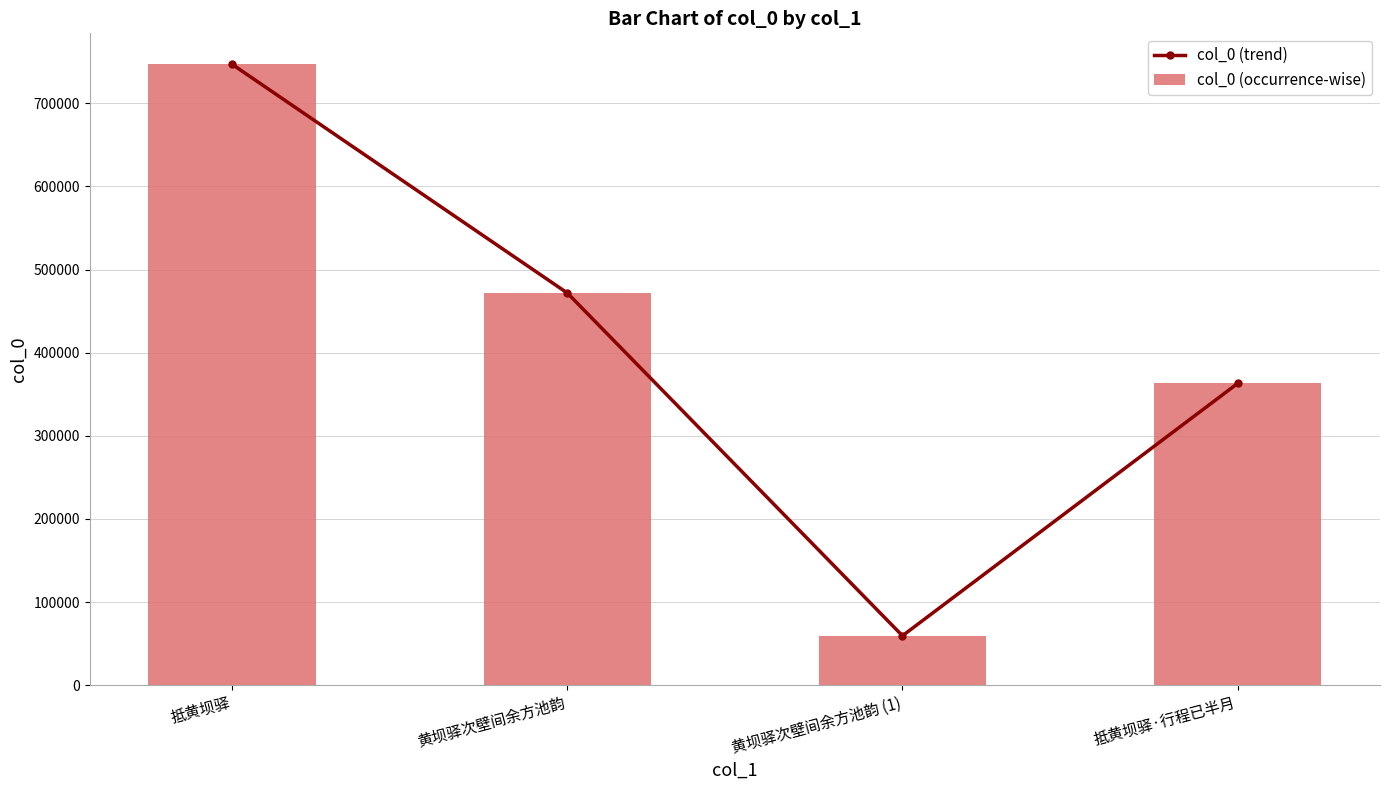

What is the label of the 2nd bar from the left?

黄坝驿次壁间余方池韵